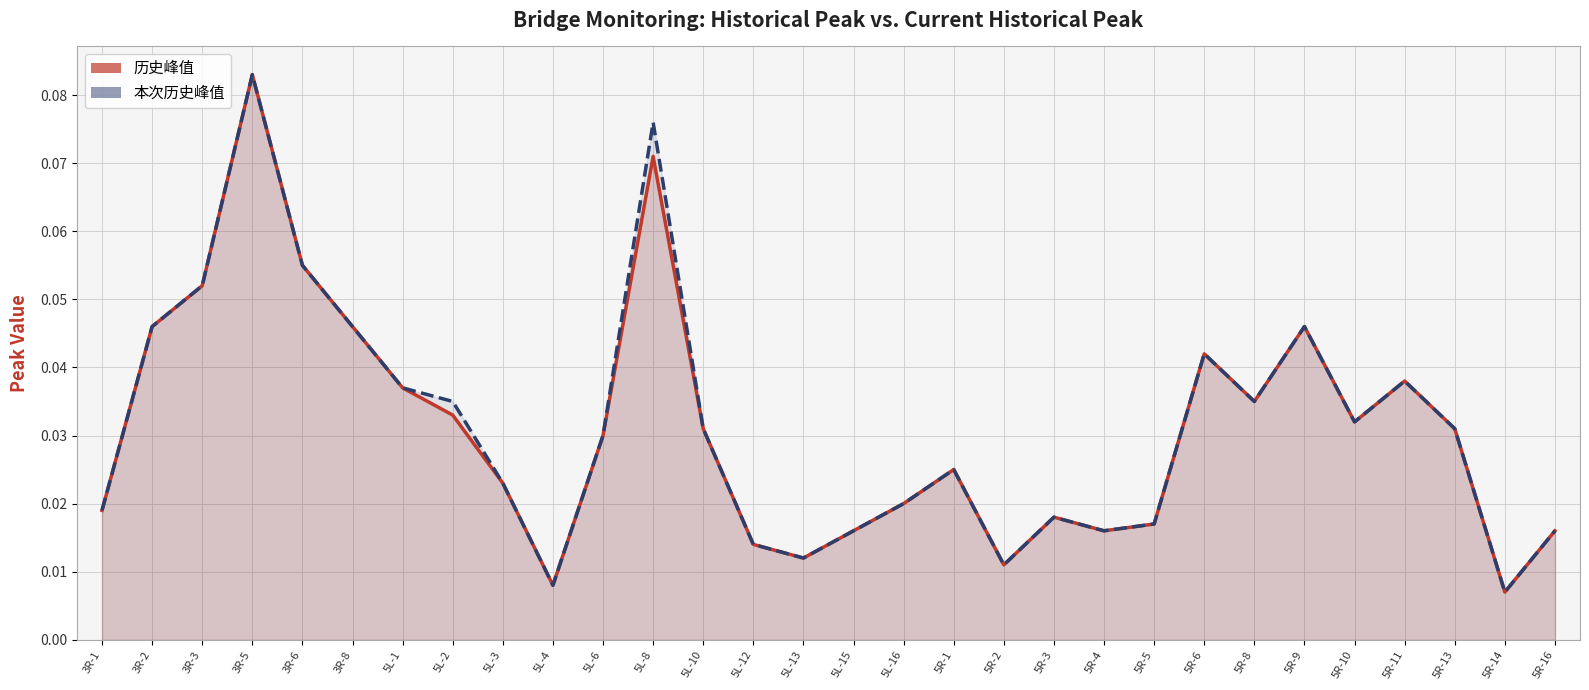

What position from the right is 3R-6?

26